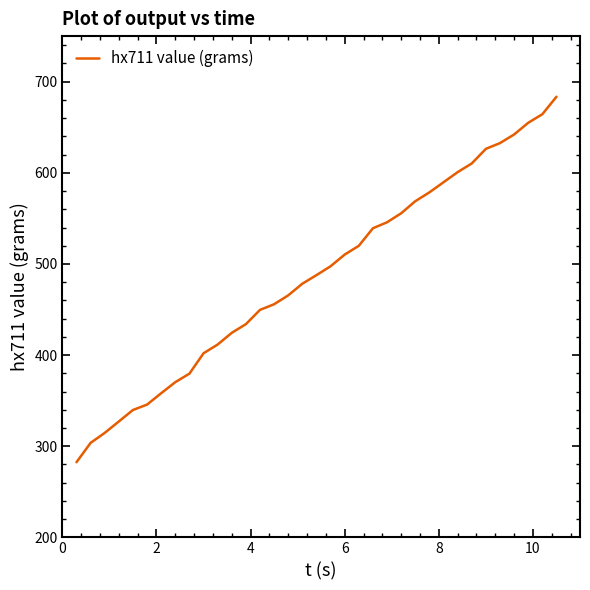

Is this an area chart (filled region under the line)?

No